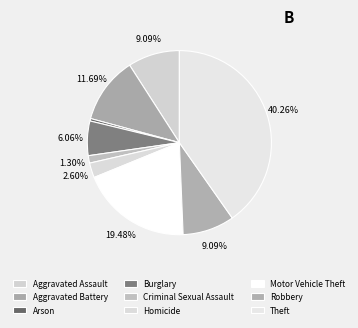

Do Homicide and Aggravated Assault together represent more than half of the pie?

No